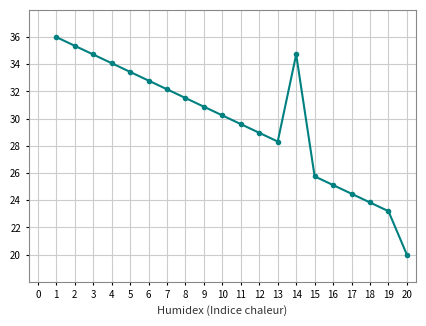

Is it true that the value at 6 is 12.7?

False